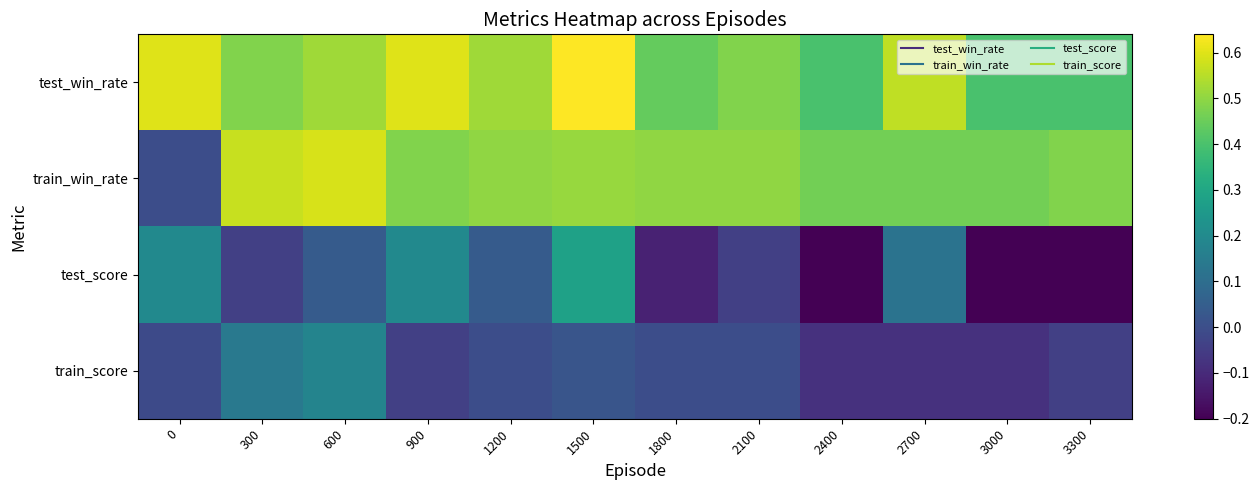

Rank the series at 1500 from lowest to highest value.

train_score, test_score, train_win_rate, test_win_rate